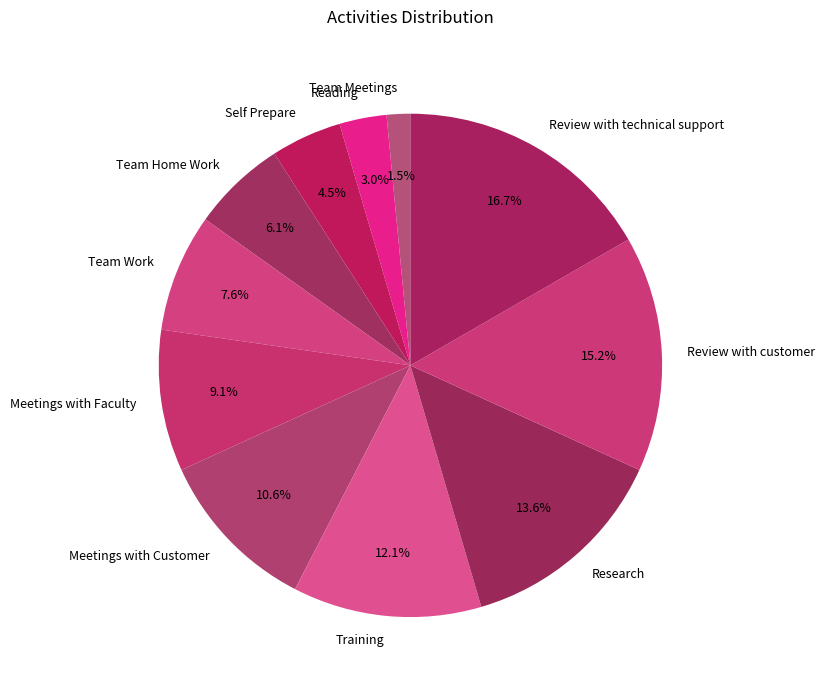

What is the ratio of the value at Training to the value at Review with technical support?

0.7